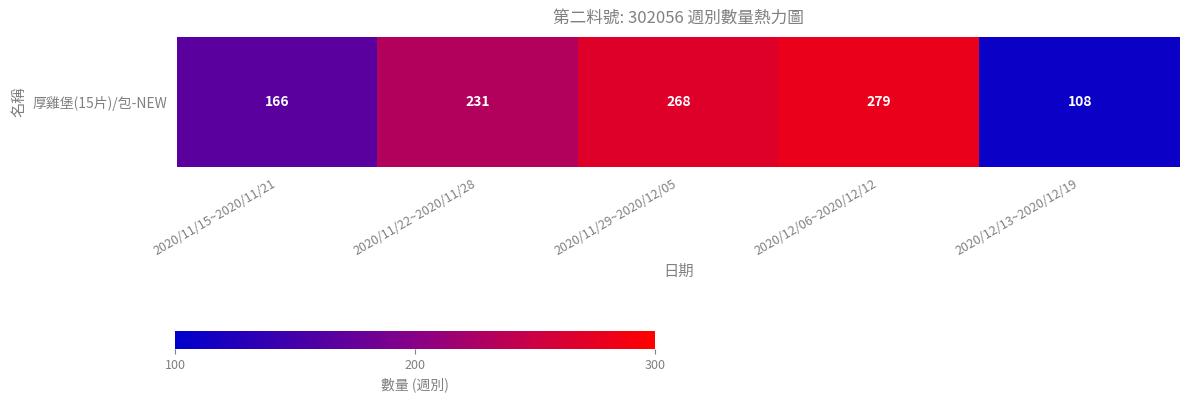

What is the difference between the maximum and minimum values?

171